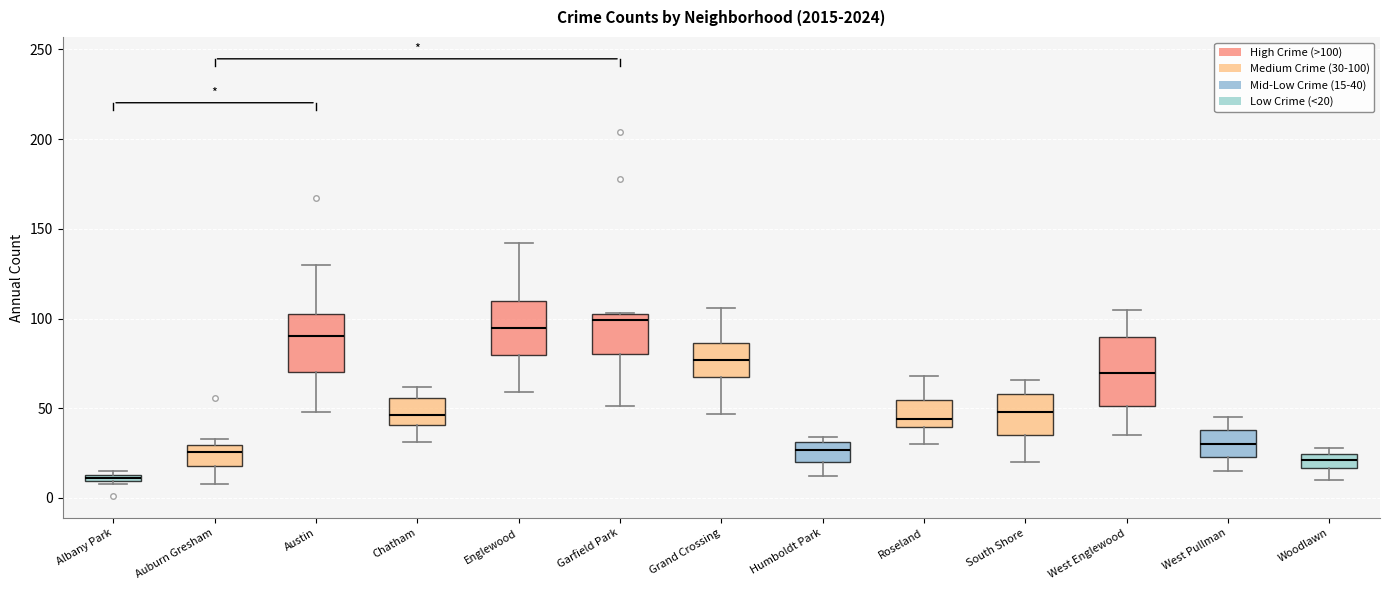

Which box's median line is the lowest?

Albany Park